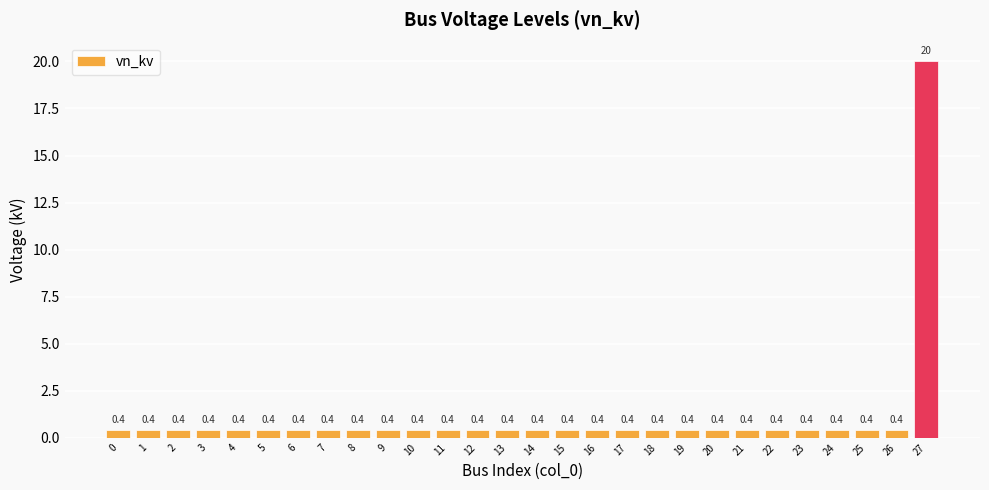

Reading right to left, extract all data points from this chart.

27=20.0	26=0.4	25=0.4	24=0.4	23=0.4	22=0.4	21=0.4	20=0.4	19=0.4	18=0.4	17=0.4	16=0.4	15=0.4	14=0.4	13=0.4	12=0.4	11=0.4	10=0.4	9=0.4	8=0.4	7=0.4	6=0.4	5=0.4	4=0.4	3=0.4	2=0.4	1=0.4	0=0.4